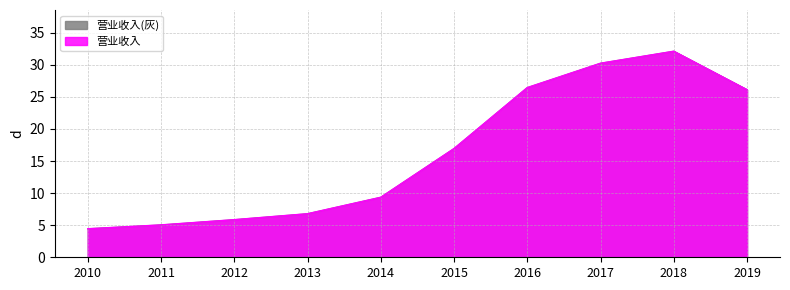

What is the sum of all values?

163.3